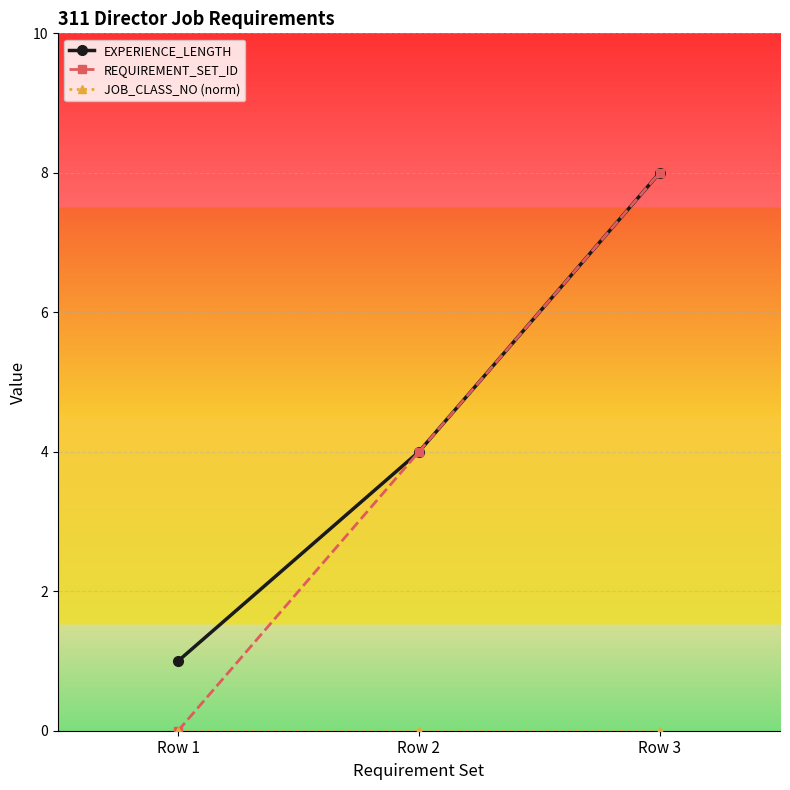

Between Row 1 and Row 2, which series saw the biggest shift?

REQUIREMENT_SET_ID